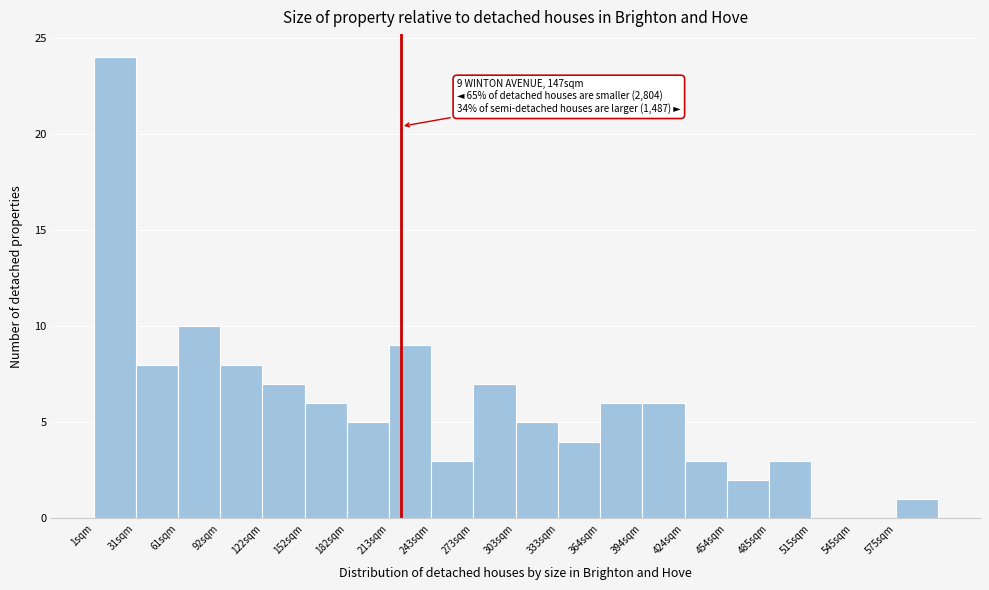

Reading left to right, extract all data points from this chart.

1sqm=24	31sqm=8	61sqm=10	92sqm=8	122sqm=7	152sqm=6	182sqm=5	213sqm=9	243sqm=3	273sqm=7	303sqm=5	333sqm=4	364sqm=6	394sqm=6	424sqm=3	454sqm=2	485sqm=3	515sqm=0	545sqm=0	575sqm=1